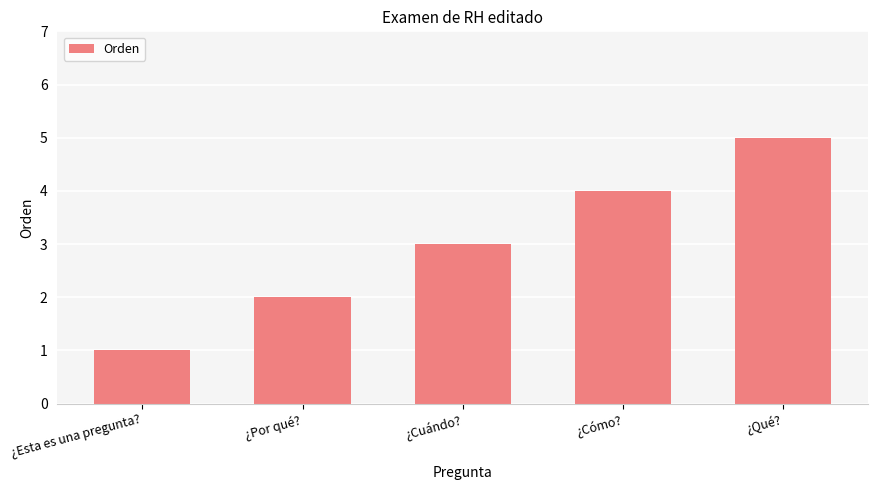

What is the label of the 3rd bar from the left?

¿Cuándo?